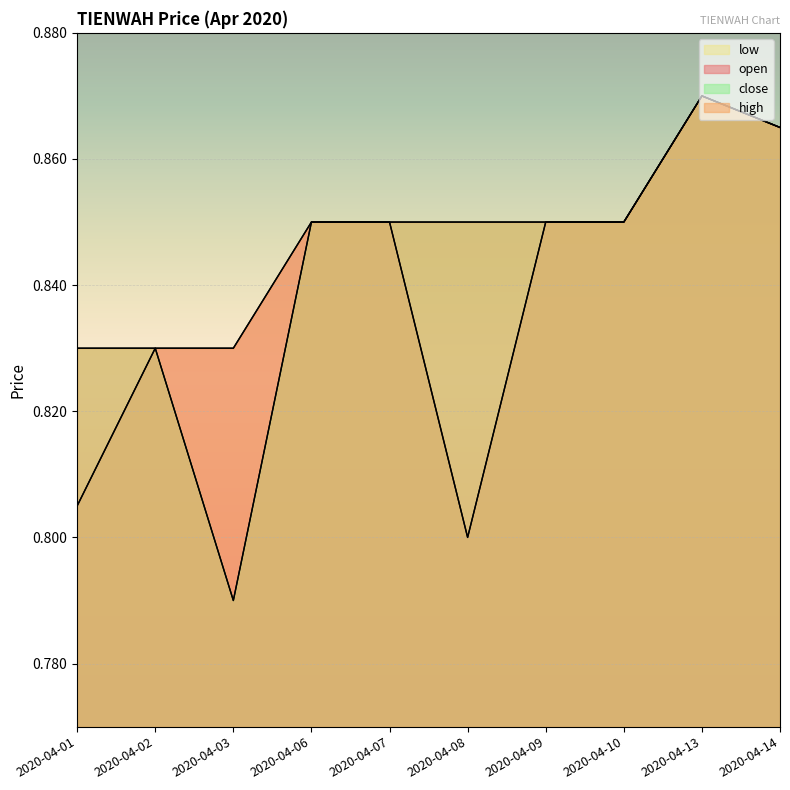

Does the chart display data point markers on the line(s)?

No